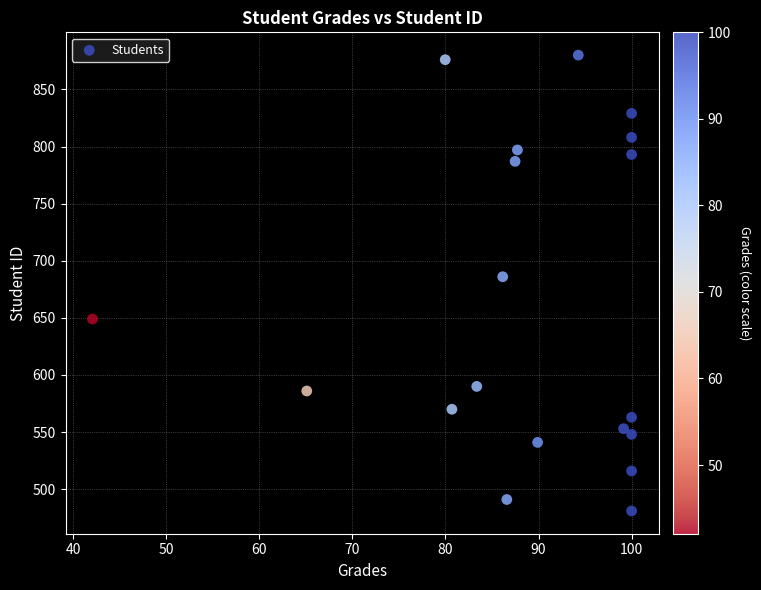

What Y value in the scatter plot is closest to 680?

686